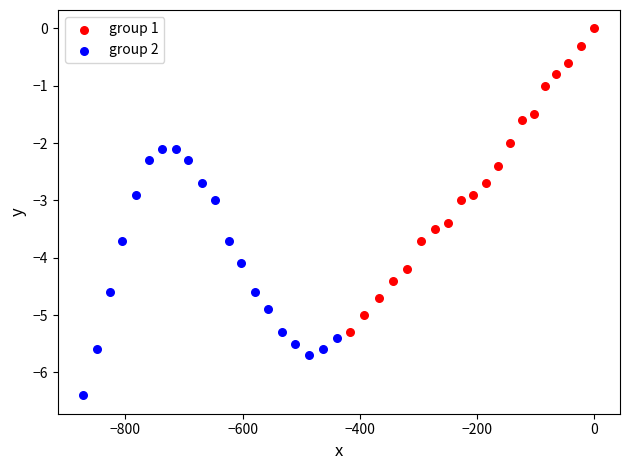

Which series contains the highest Y value?

group 1